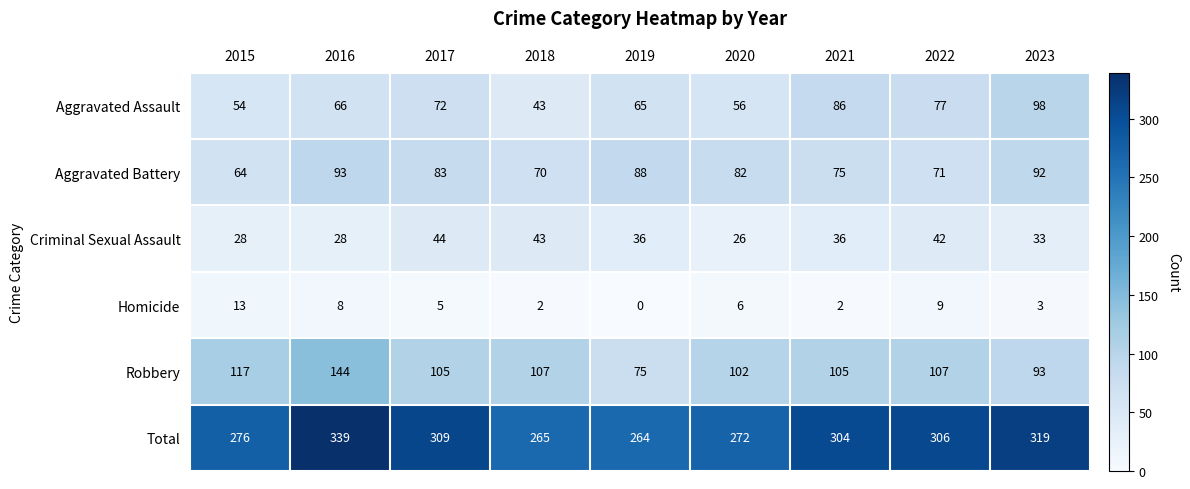

At which category is the sum across all series the highest?

2016